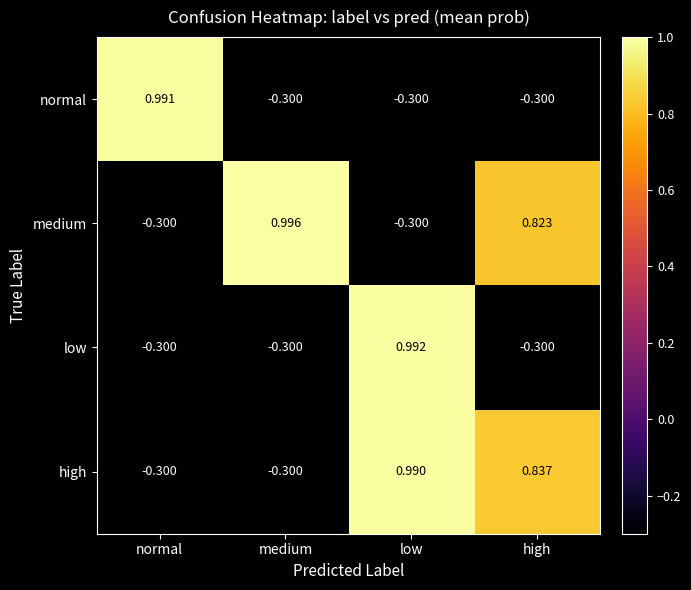

Where does the normal series first go above 0?

normal